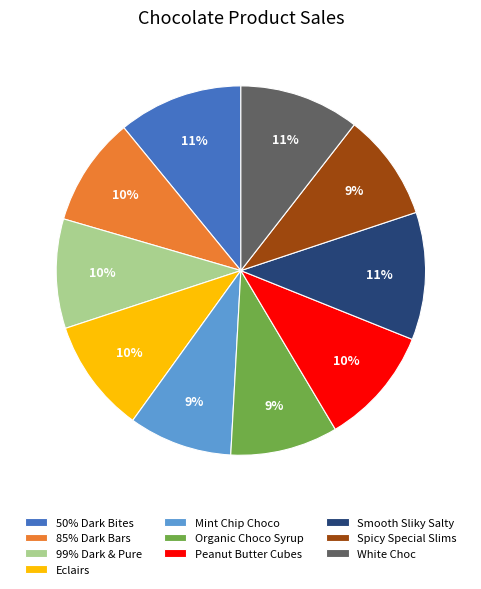

The Smooth Sliky Salty slice represents 11% of the pie. True or false?

True